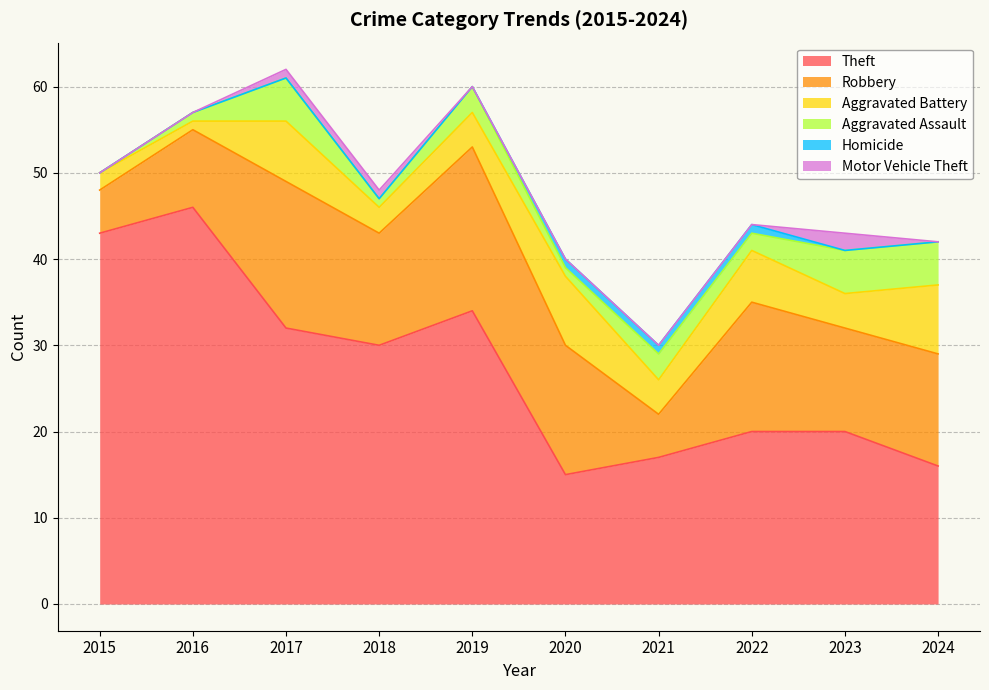

The Robbery series shows 8 at 2018. True or false?

False